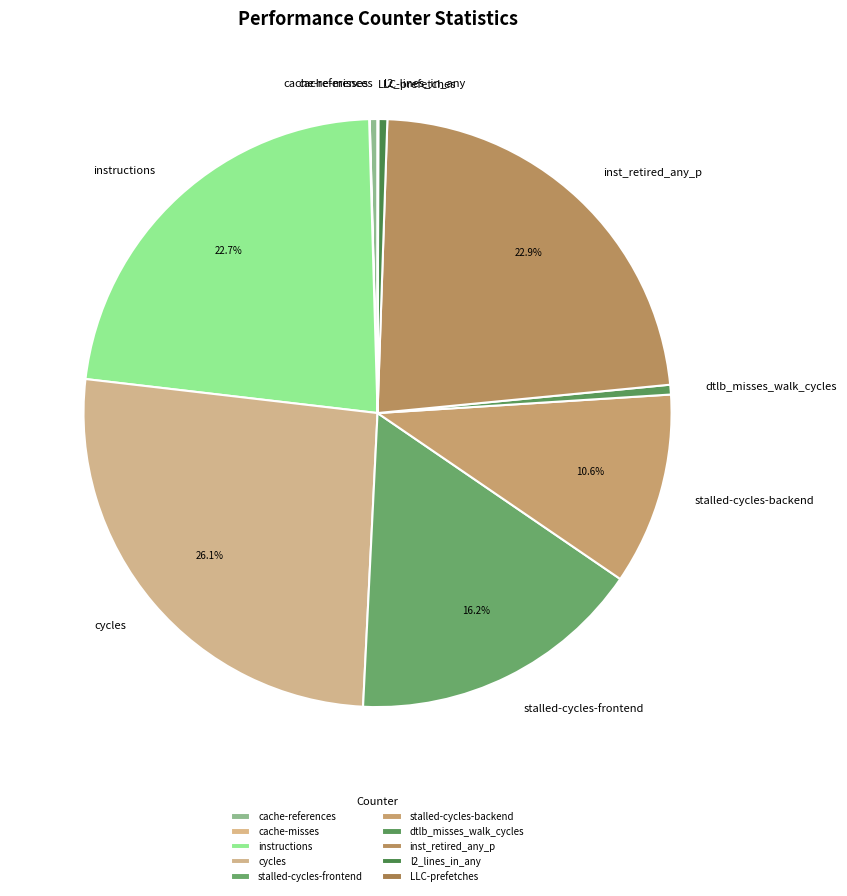

Is there a majority slice in this chart?

No